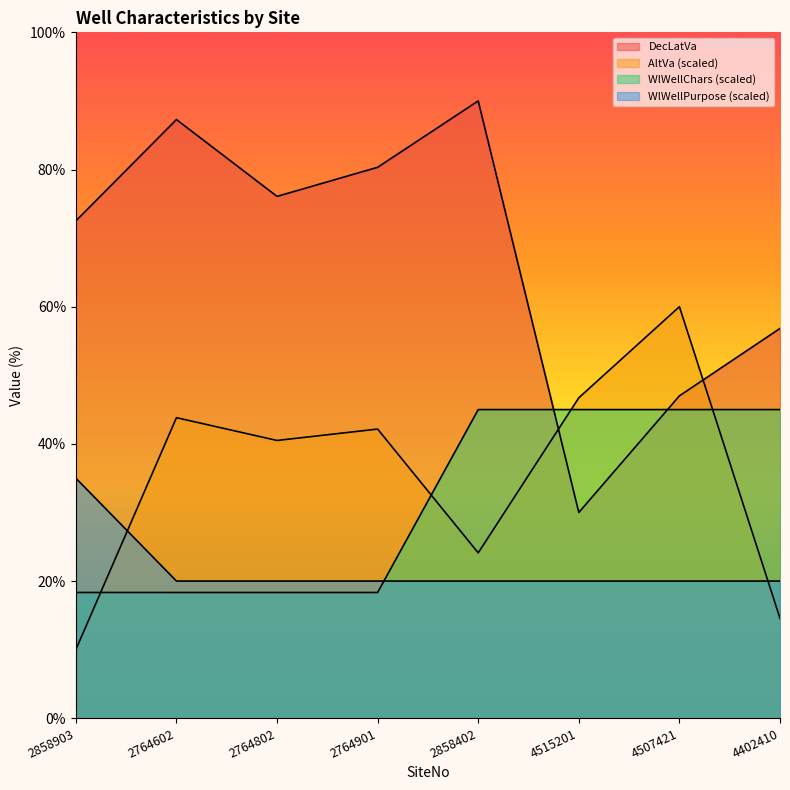

After their last crossing, which series has the higher values: WlWellChars or DecLatVa?

DecLatVa